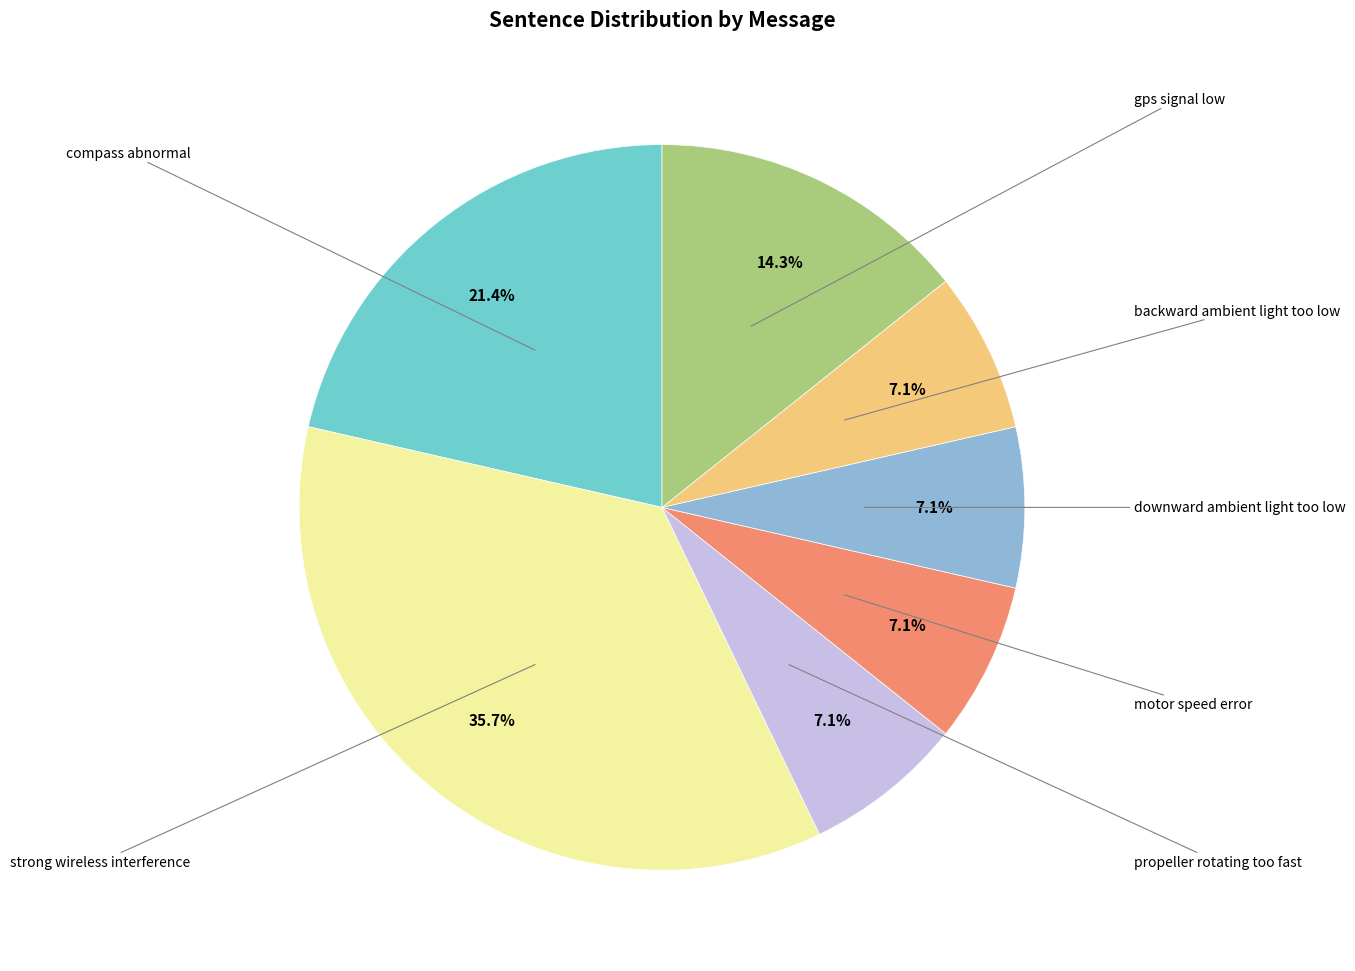

Is there any slice that represents more than half of the pie?

No